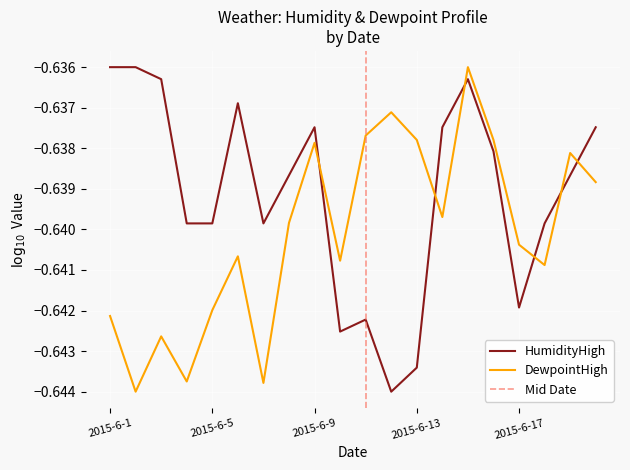

Is this an area chart (filled region under the line)?

No